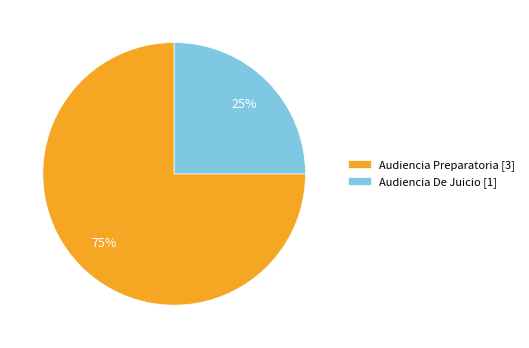

True or false: Audiencia Preparatoria accounts for 75% of the total.

True